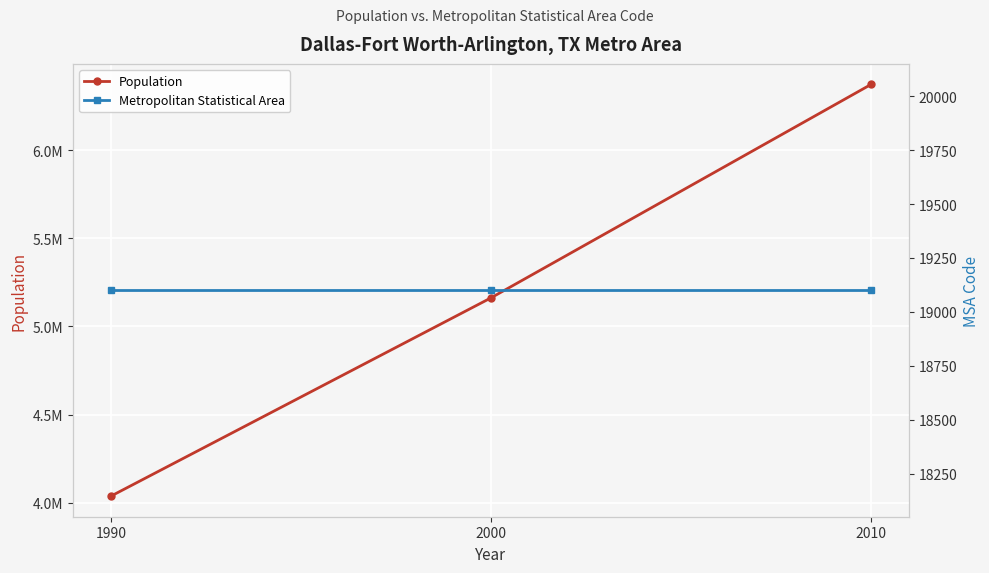

What are all the series names shown in the legend?

Population, Metropolitan Statistical Area